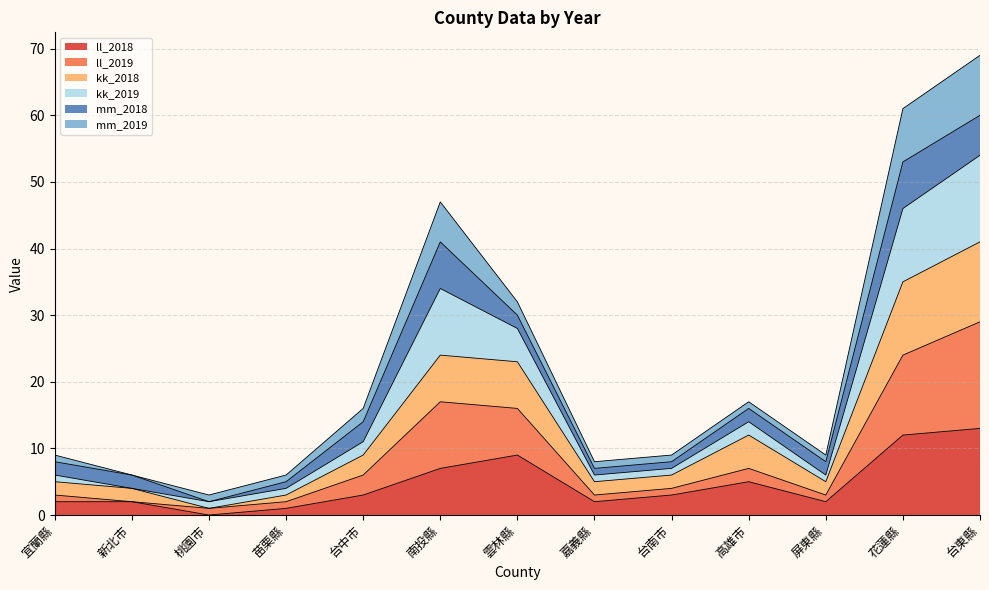

What is the spread (max minus min) of values at 高雄市?

12